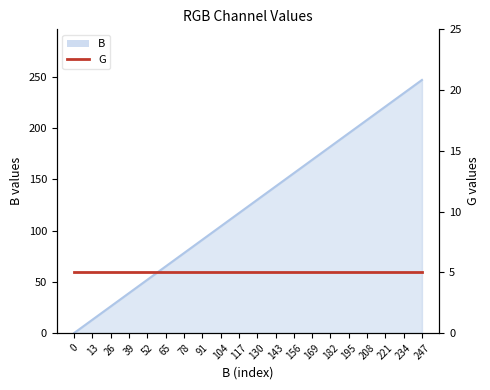

Reading left to right, what are all the values shown in this chart?

0	13	26	39	52	65	78	91	104	117	130	143	156	169	182	195	208	221	234	247